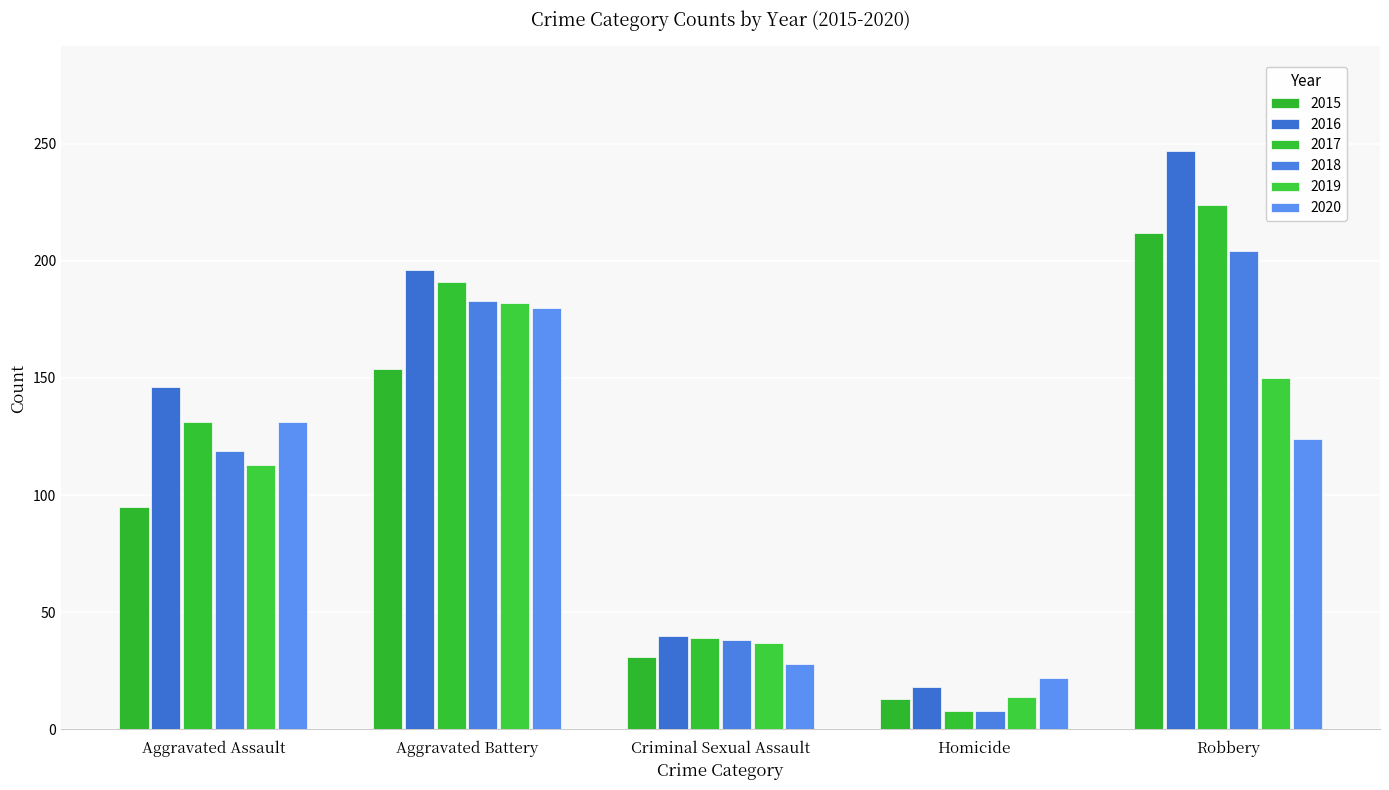

What is the average value of the 2018 series?

110